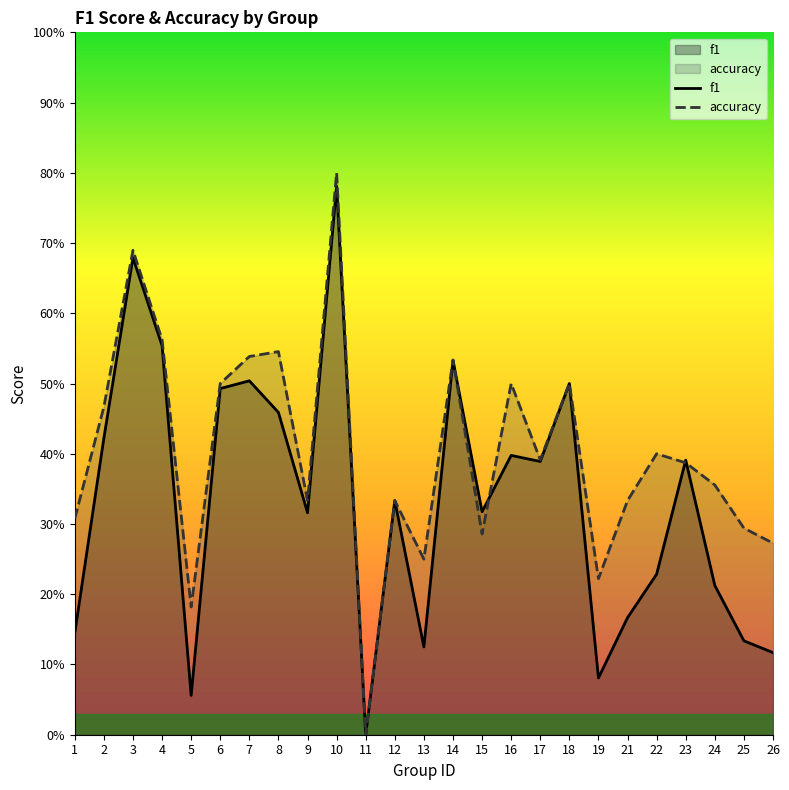

The accuracy series shows 0.6 at 21. True or false?

False